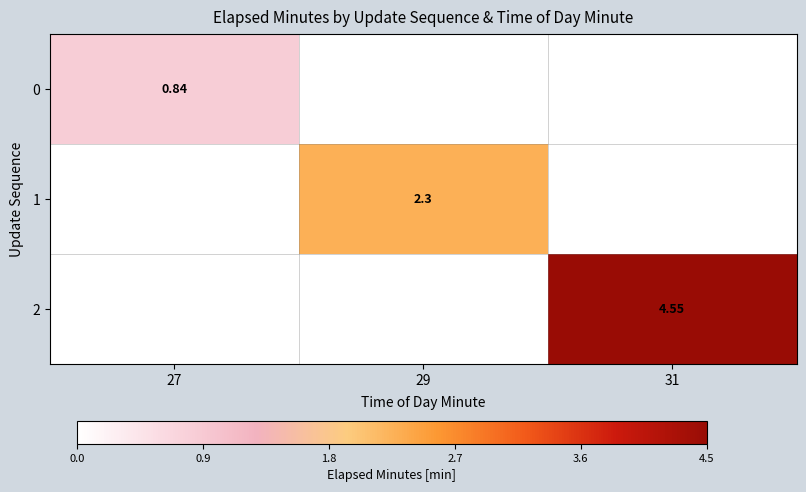

True or false: 0 has a value of 0.8 at 27.

True